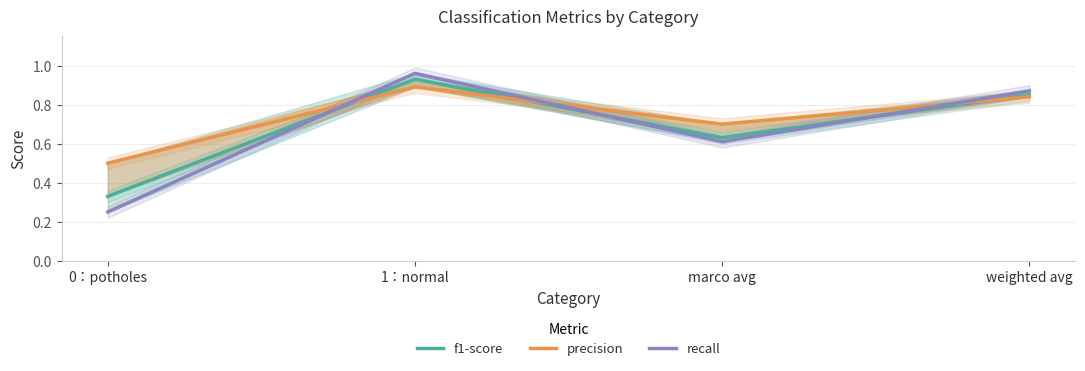

Between which two adjacent categories do recall and f1-score first intersect?

0：potholes and 1：normal